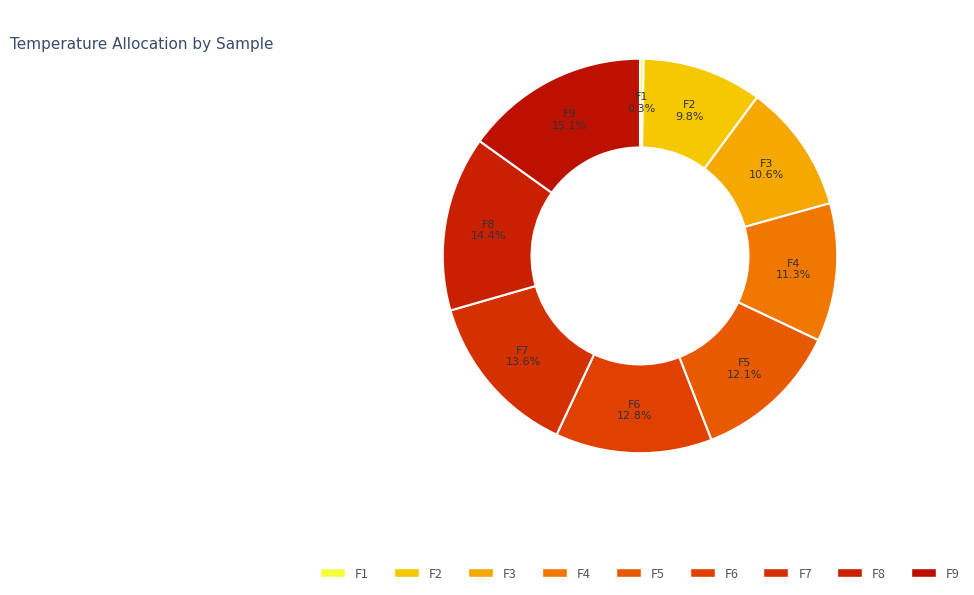

To the nearest percent, what portion does F7 represent?

14%